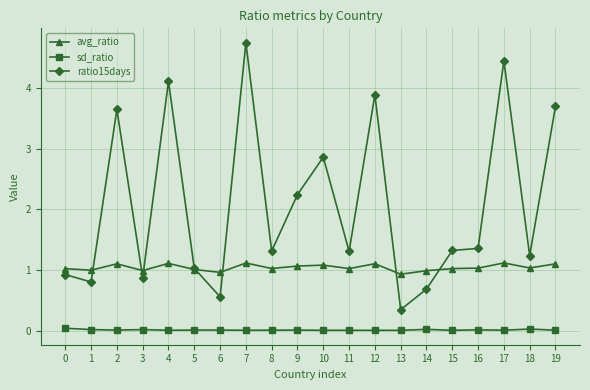

At which label does ratio15days first exceed 1?

2